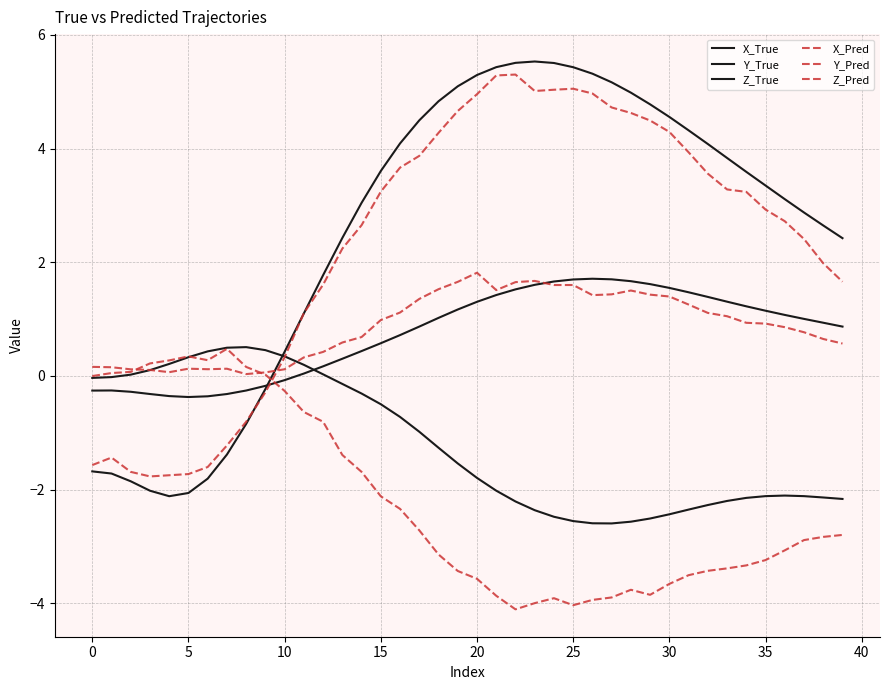

Does the chart display data point markers on the line(s)?

No